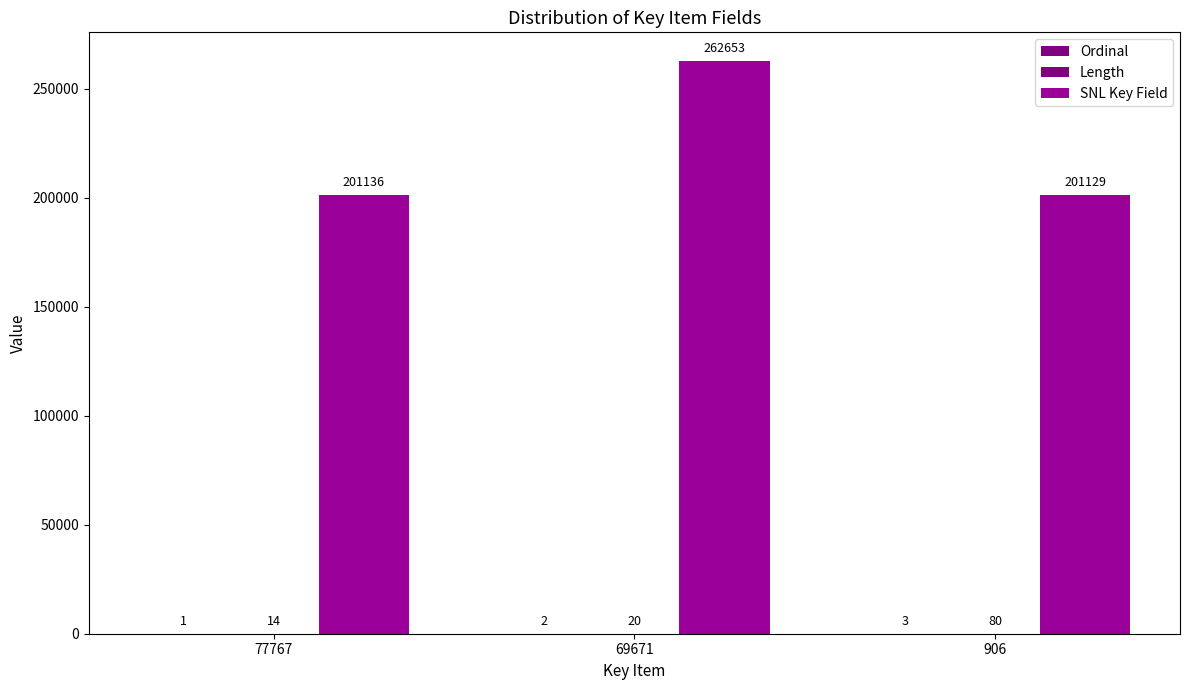

How many categories are shown in the chart?

3